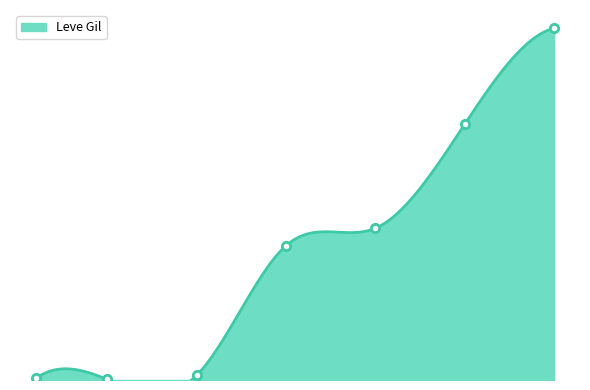

Where does the data first go above 24790?

20